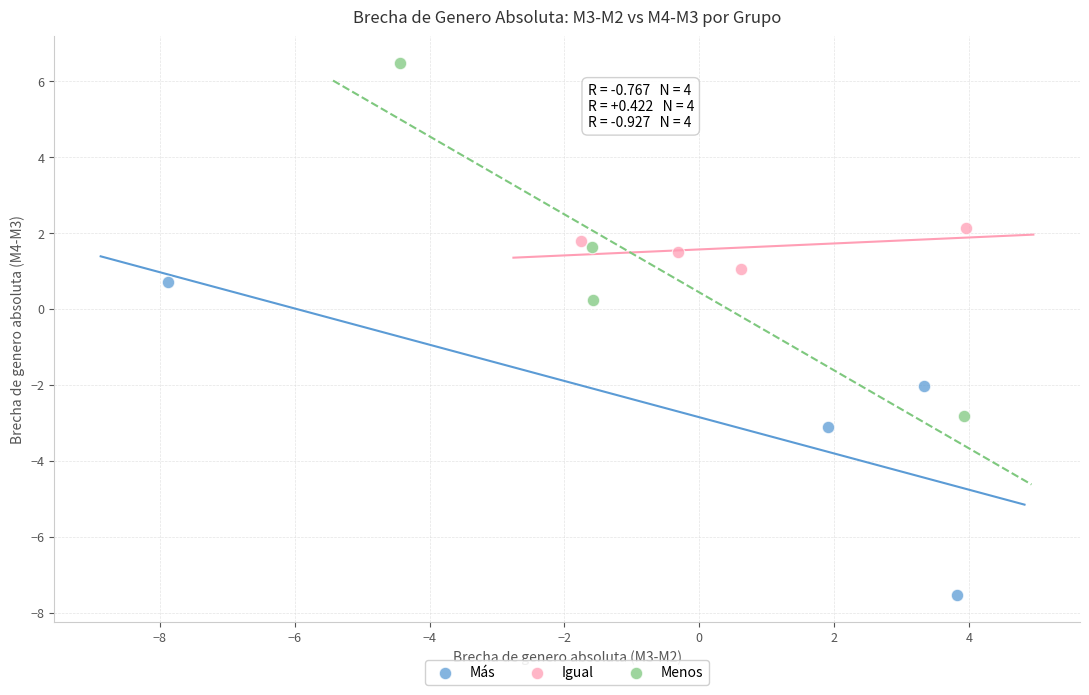

What are all the series names shown in the legend?

Más, Igual, Menos